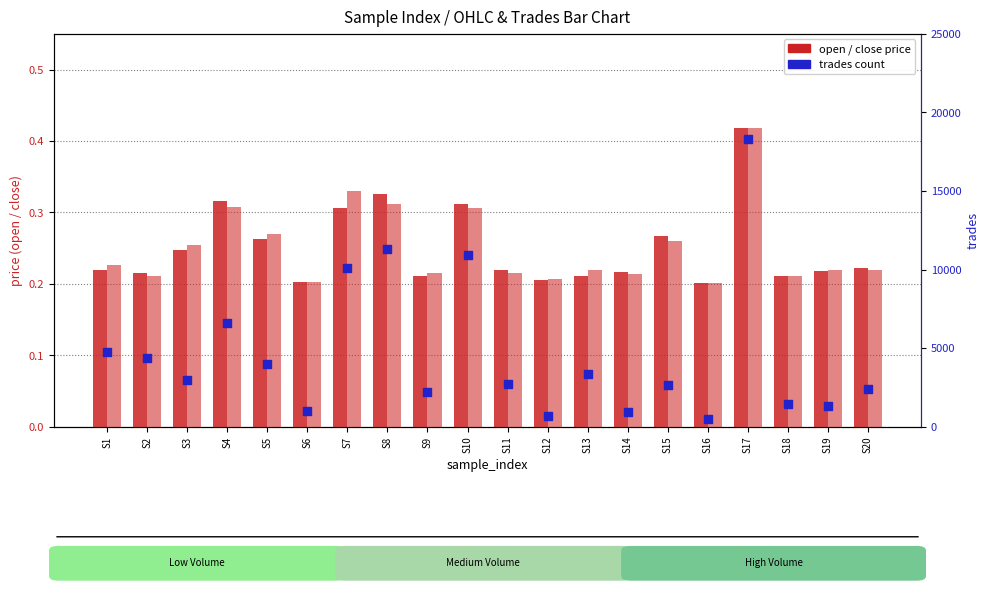

Which series has the widest spread of Y values?

trades